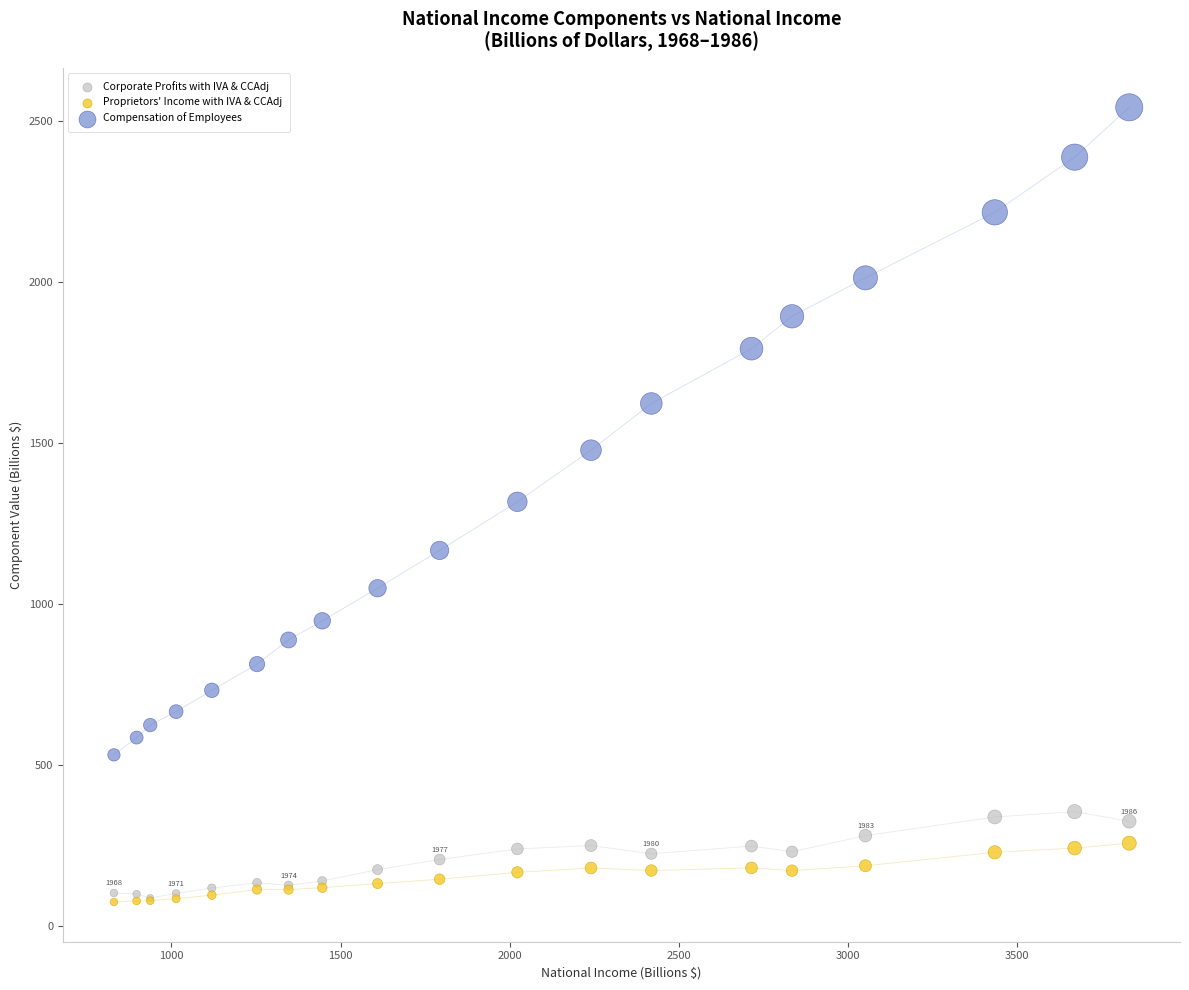

In the Compensation of Employees series, what Y value is closest to 1536?

1477.2